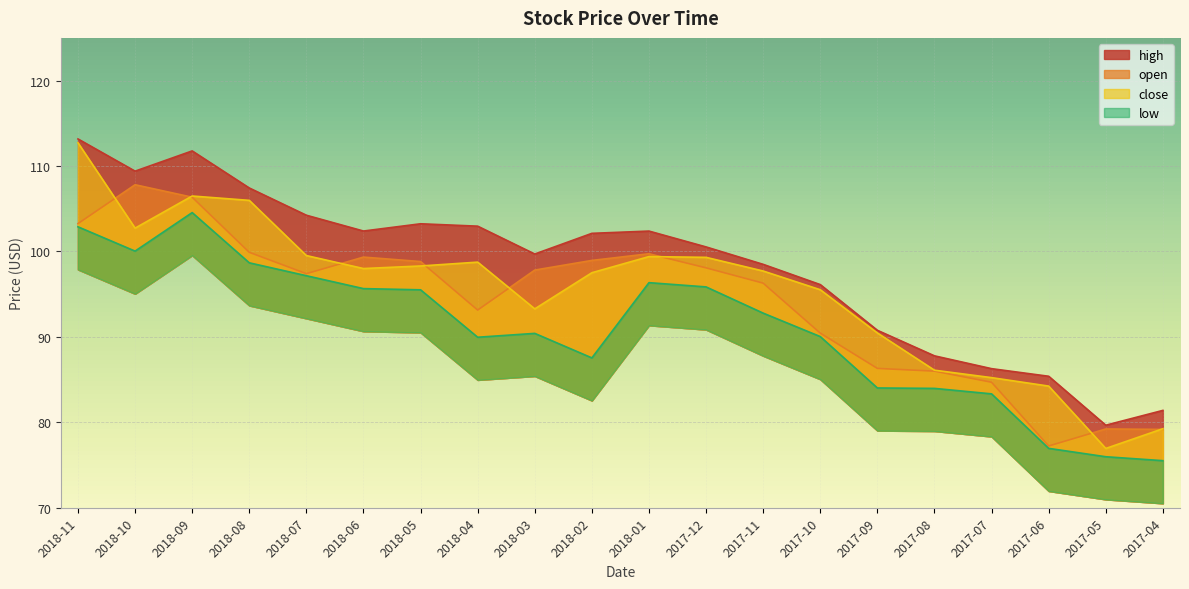

Where is the first local maximum for open?

2018-10